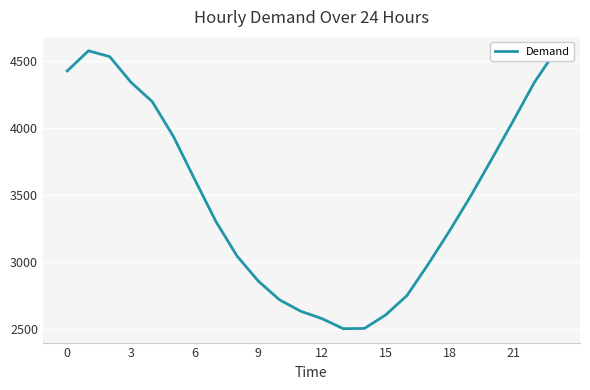

What is the maximum value shown in the chart?

4573